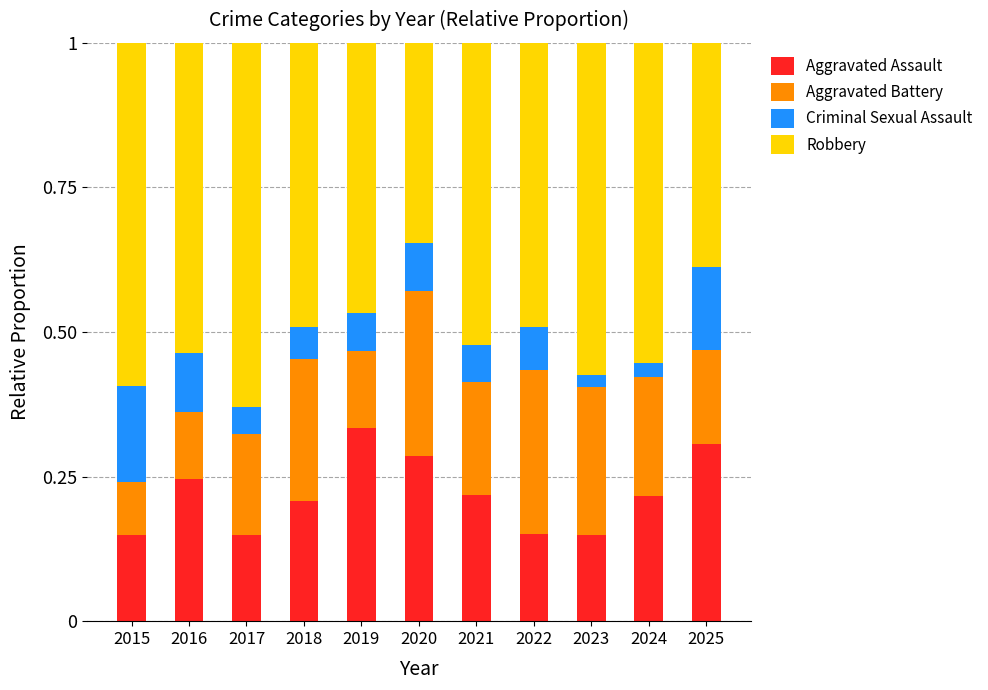

Which category has the highest value in the Aggravated Assault series?

2019